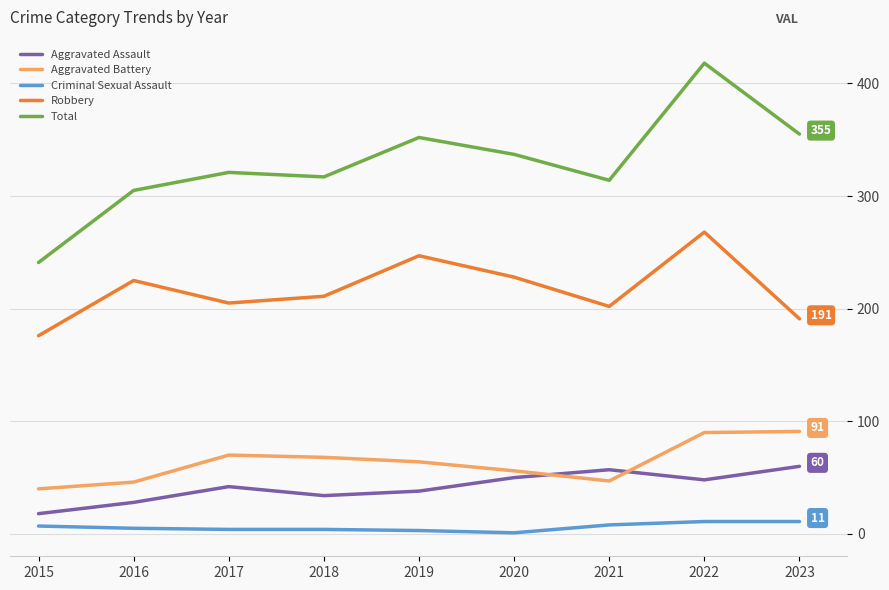

At how many categories does at least one series exceed 101?

9